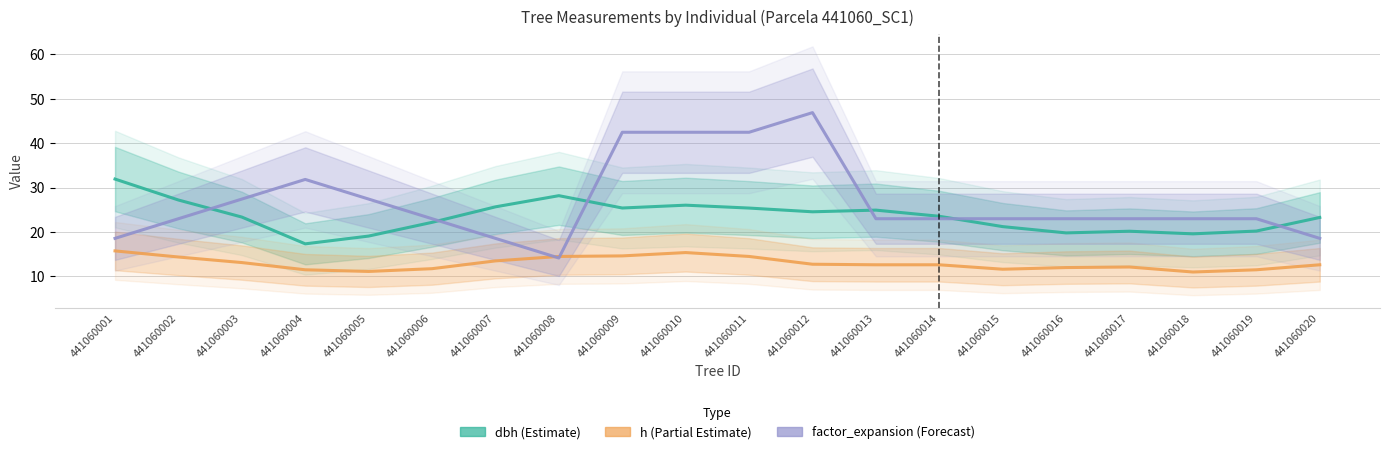

What are all the series names shown in the legend?

dbh, h, factor_expansion